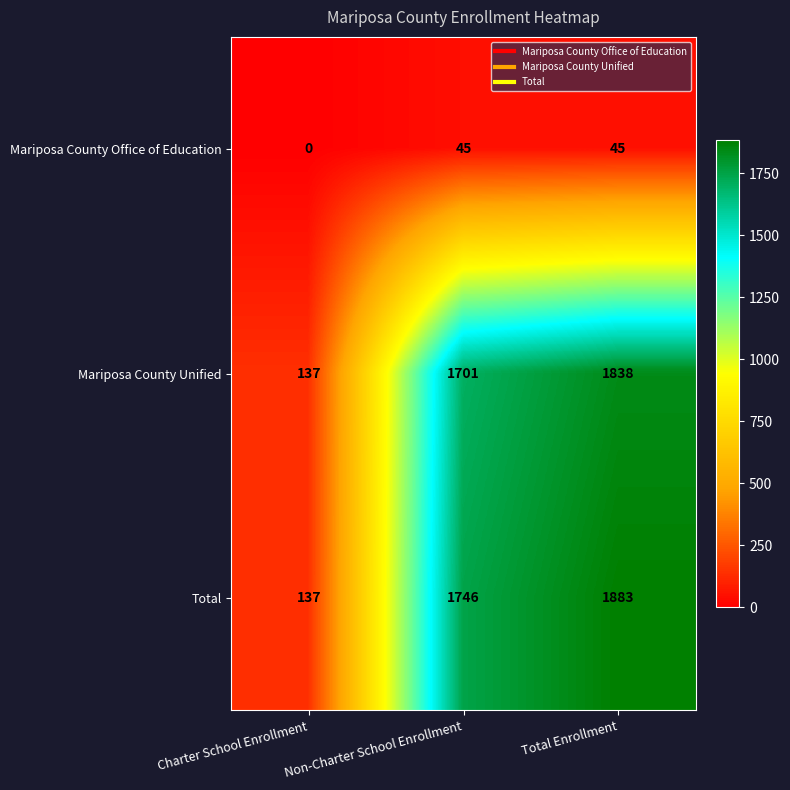

How many data points does each series have?

3